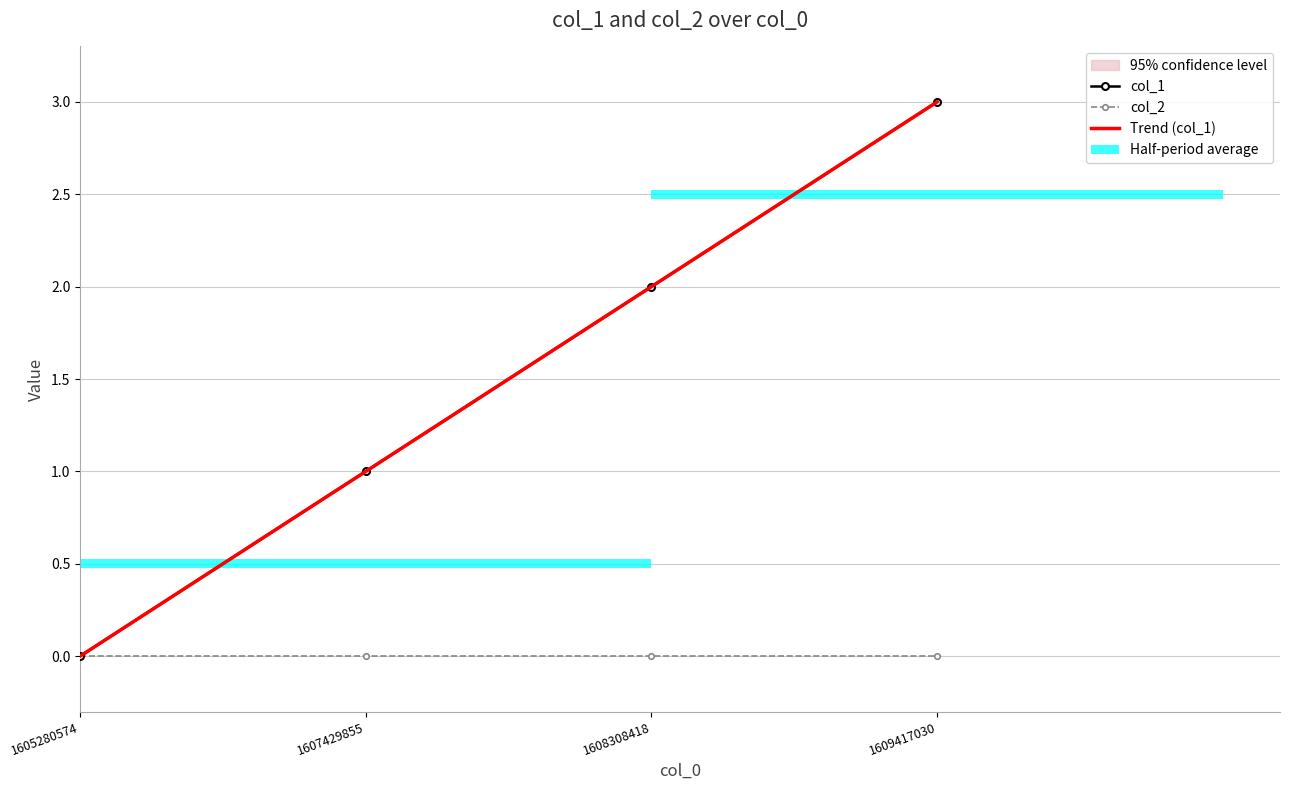

Which category has the lowest value across all series?

1605280574